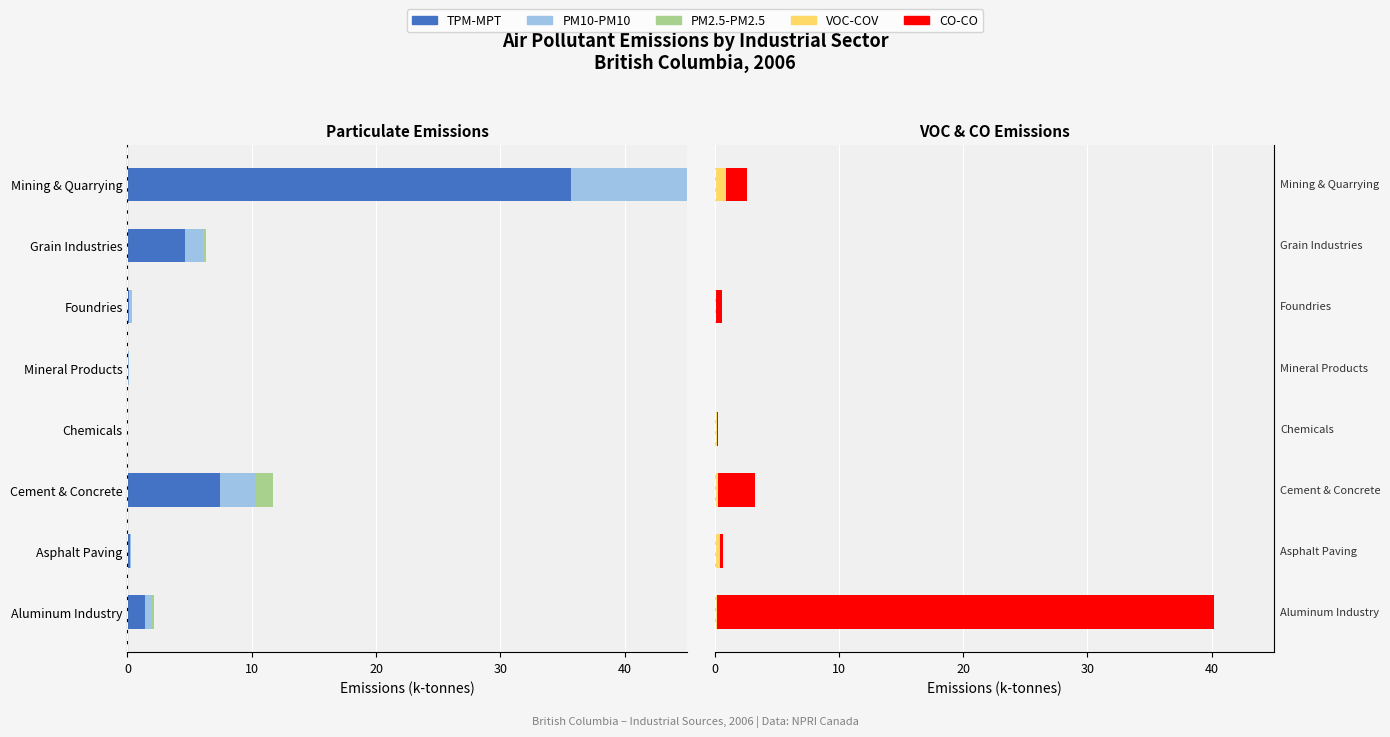

True or false: PM10-PM10 has a value of -0.0 at Mineral Products.

False